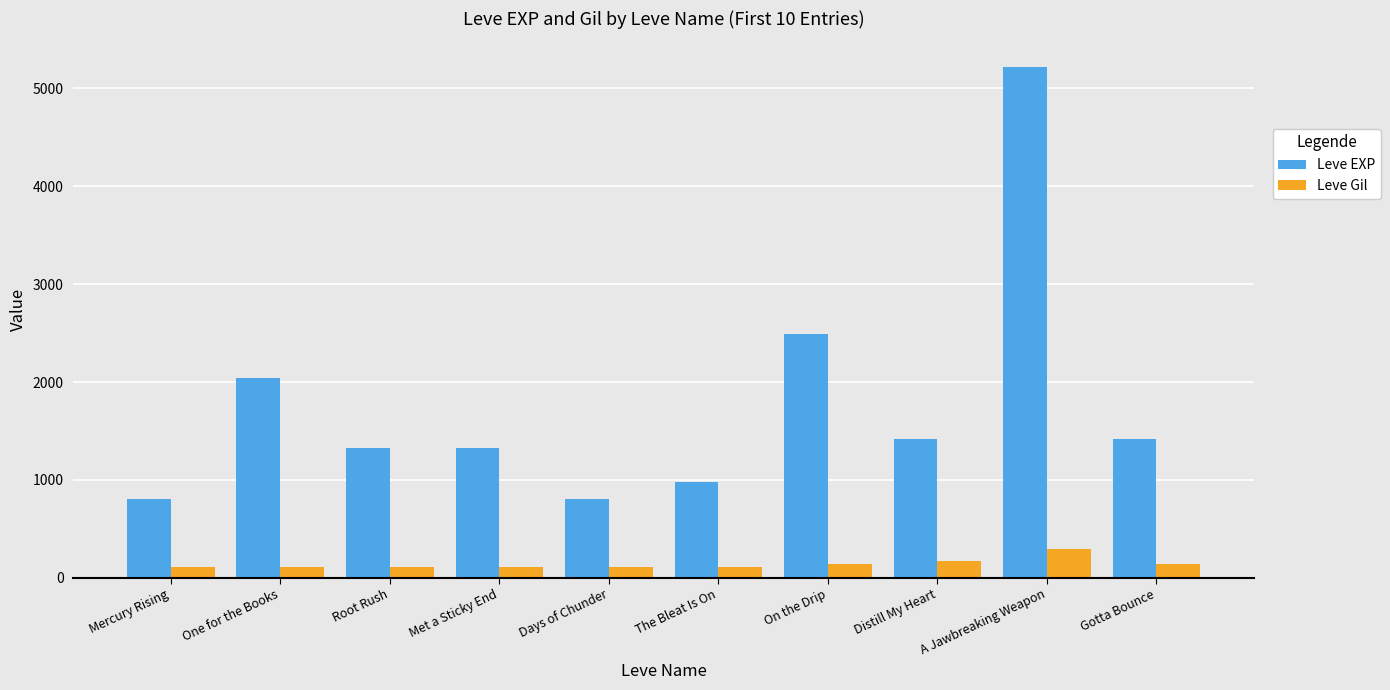

Read the Leve Gil value at Mercury Rising.

113